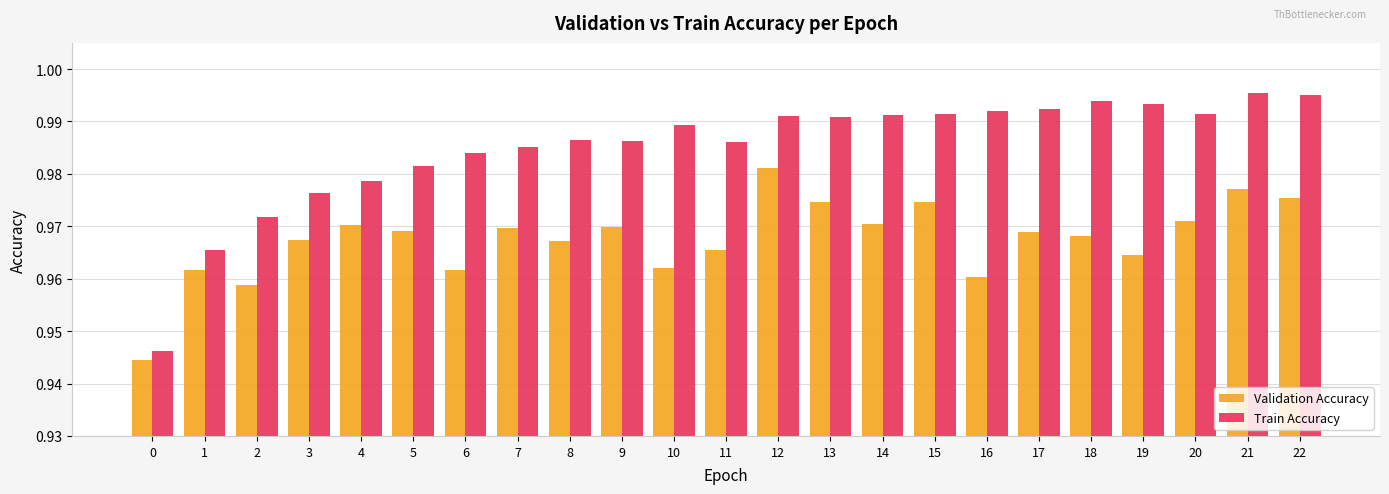

How many groups of bars are there?

23